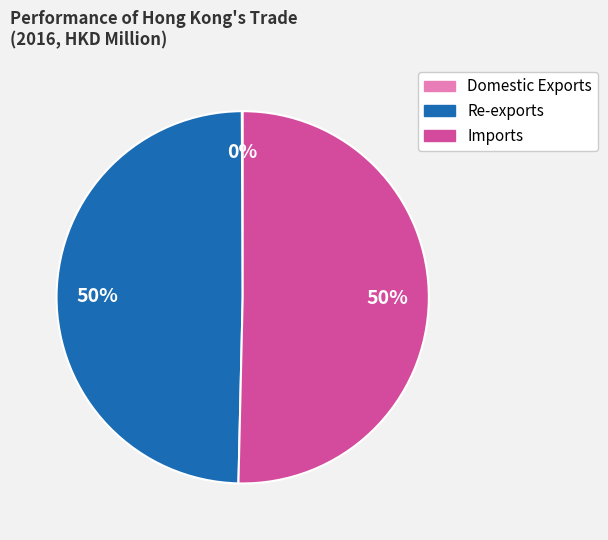

What percentage is the Imports slice, to the nearest percent?

50%